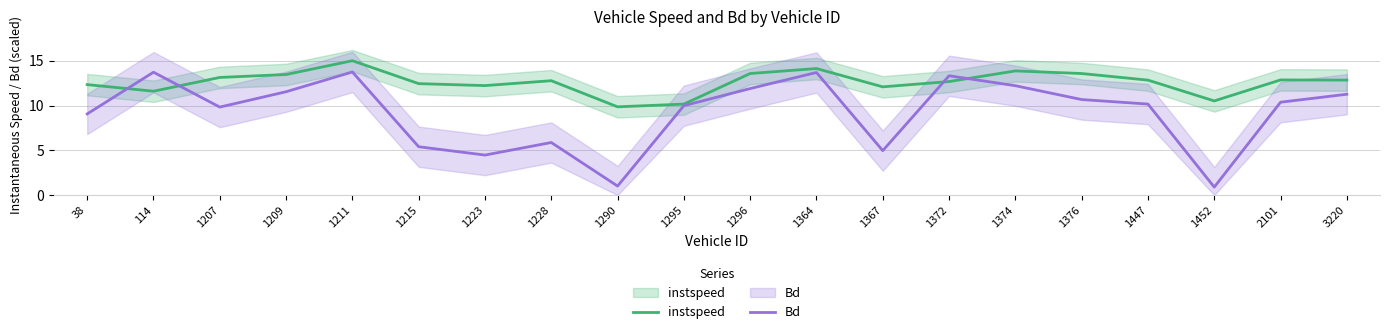

What is the total value across all series at 1211?

28.8